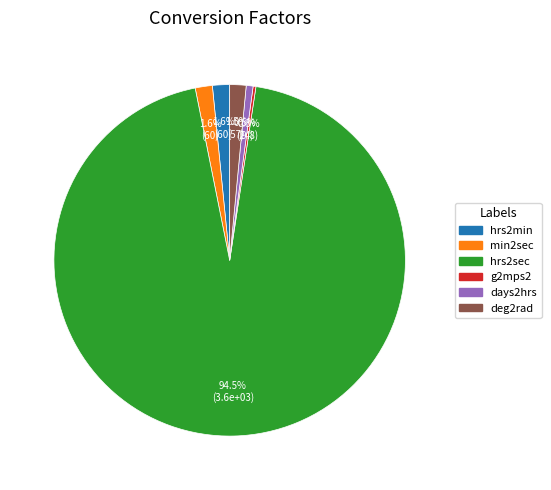

Which slice is the largest?

hrs2sec